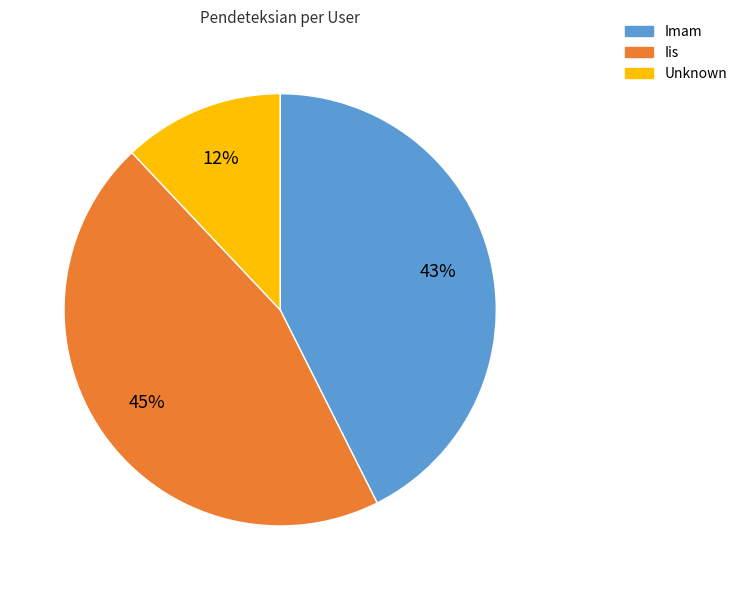

What is the largest slice in the pie chart?

Iis